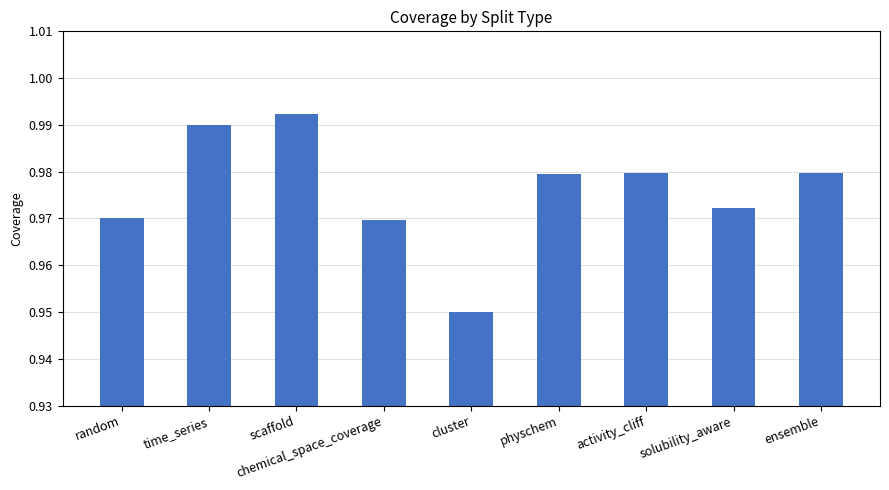

The chart shows a value of 0.5 at solubility_aware. True or false?

False